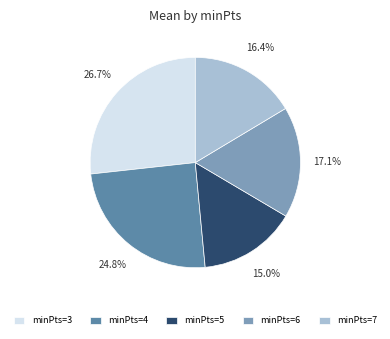

To the nearest percent, what is the average slice percentage?

20%